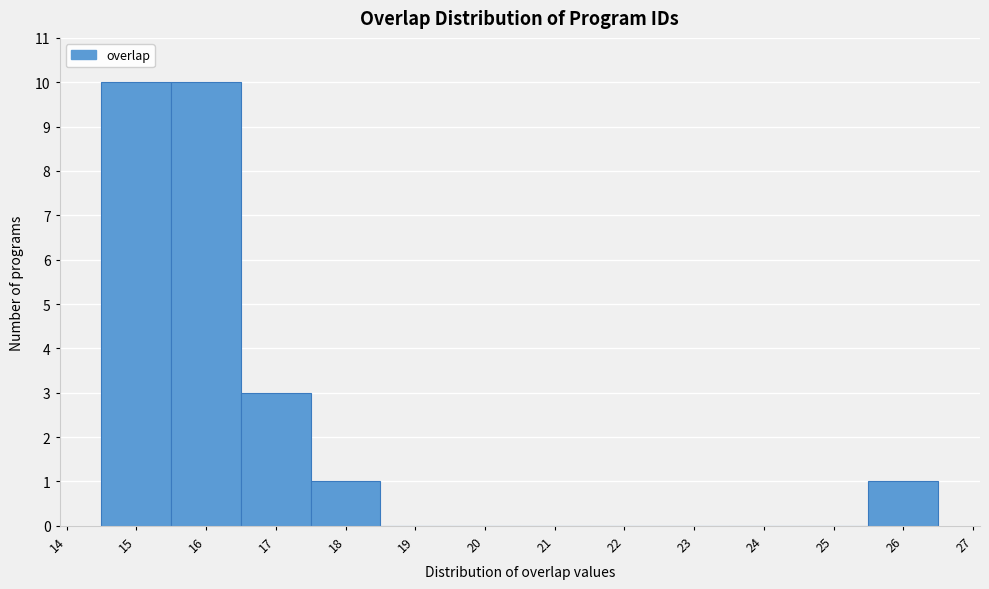

Reading left to right, list every bar in this chart as the range it spans on the x-axis followed by its height. The values are not printed on the chart, so give them approximately, as read against the axis.

14.5 to 15.5: 10
15.5 to 16.5: 10
16.5 to 17.5: 3
17.5 to 18.5: 1
18.5 to 19.5: 0
19.5 to 20.5: 0
20.5 to 21.5: 0
21.5 to 22.5: 0
22.5 to 23.5: 0
23.5 to 24.5: 0
24.5 to 25.5: 0
25.5 to 26.5: 1